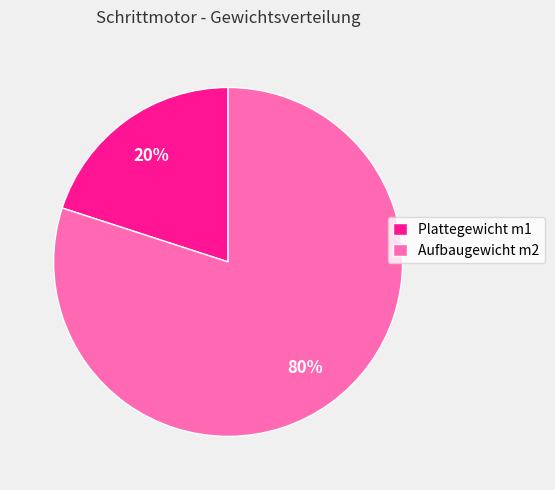

Do Aufbaugewicht m2 and Plattegewicht m1 together represent more than half of the pie?

Yes